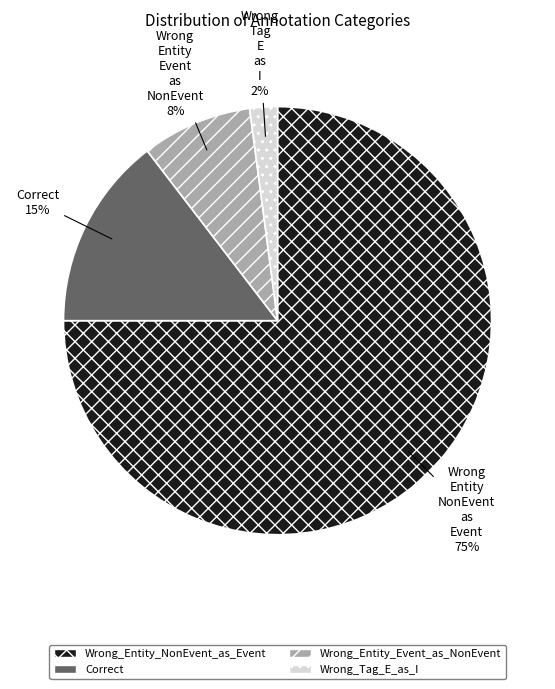

To the nearest percent, what is the difference between the Wrong_Tag_E_as_I and Wrong_Entity_NonEvent_as_Event slice percentages?

73%